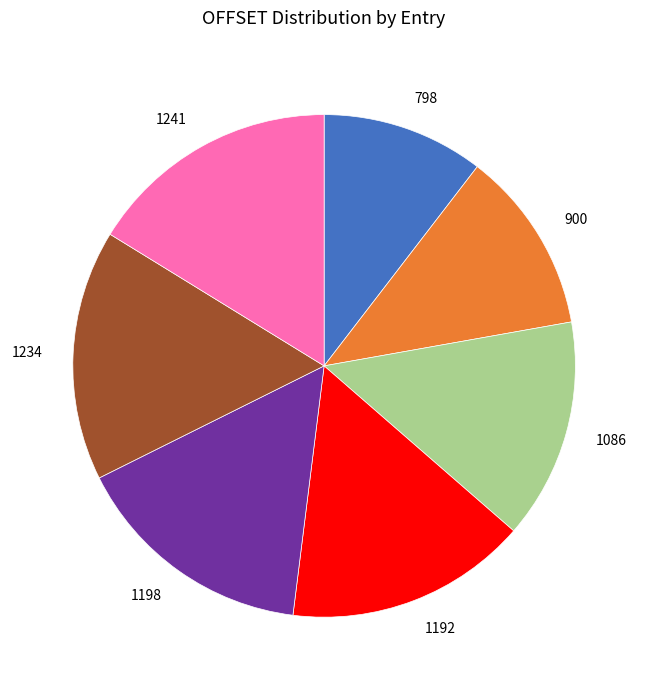

Which has a higher value, 1241 or 1198?

1241